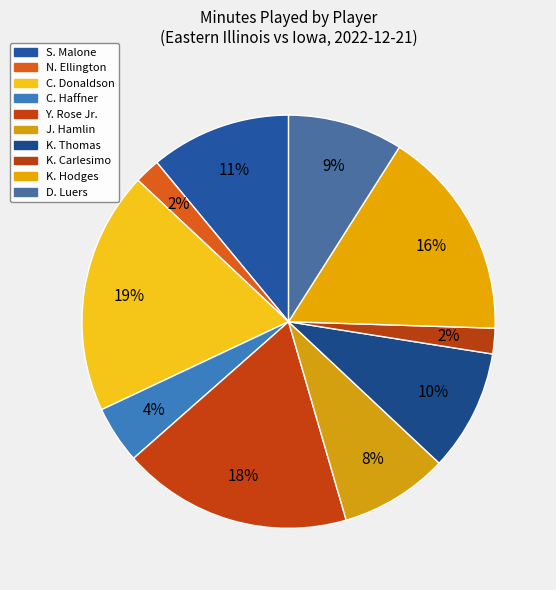

Does N. Ellington represent more than half of the total?

No